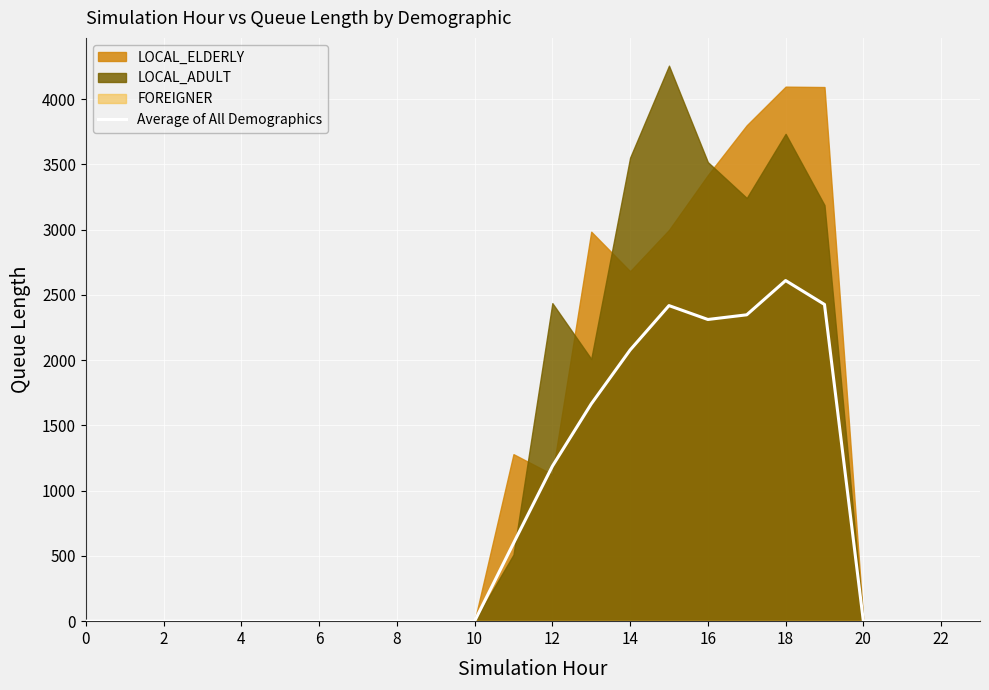

What is the maximum value for Average of All Demographics?

2610.6